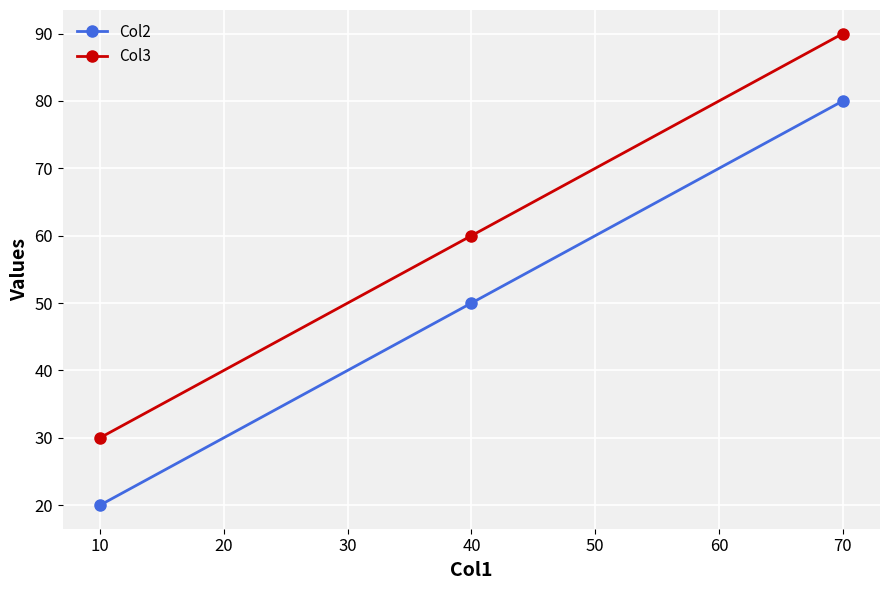

The value of Col2 at 40 is 13. True or false?

False